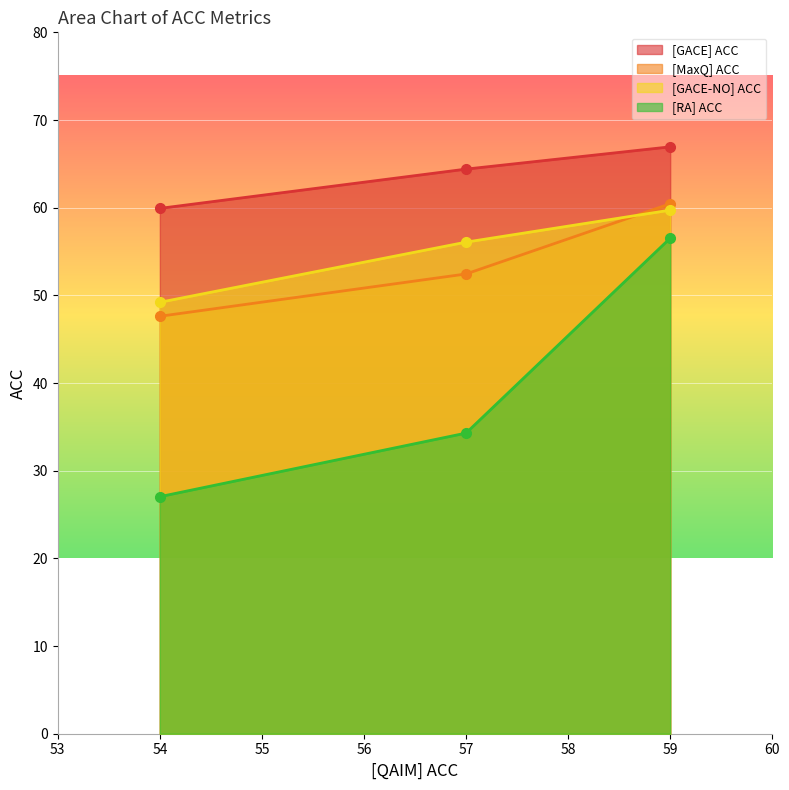

What is the difference between the second highest and minimum values in the [GACE-NO] ACC series?

6.9